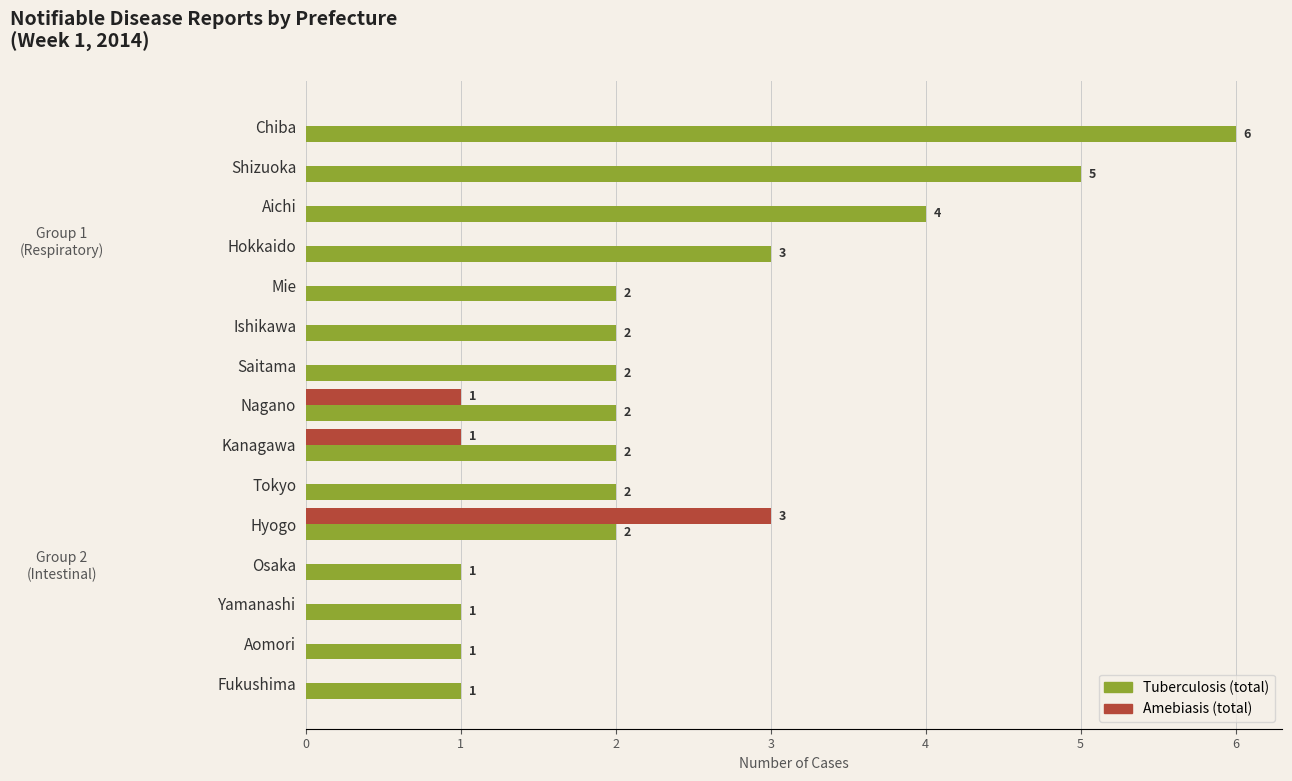

Which series has the largest total across all categories?

Tuberculosis (total)